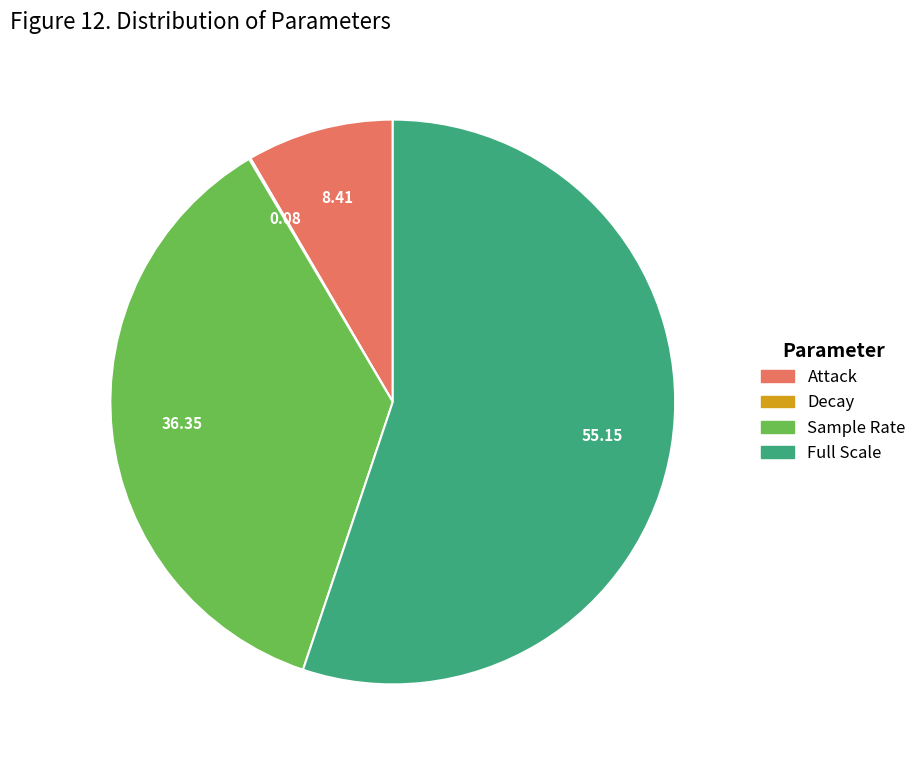

Between Attack and Full Scale, which is larger?

Full Scale